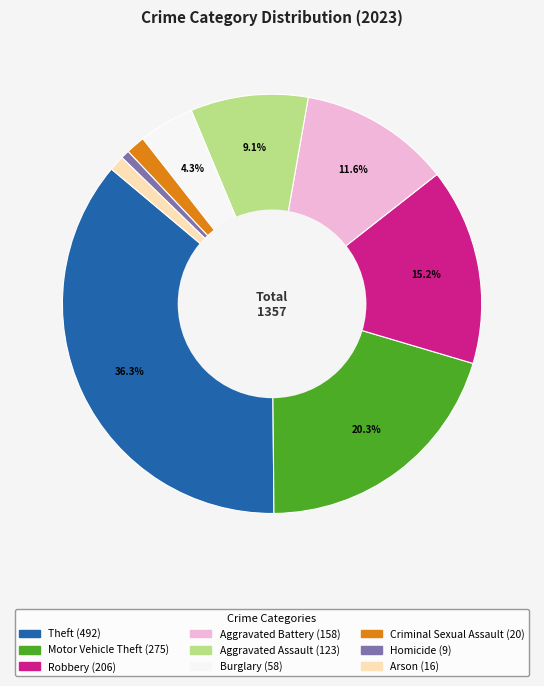

What percentage is the Burglary slice, to the nearest percent?

4%